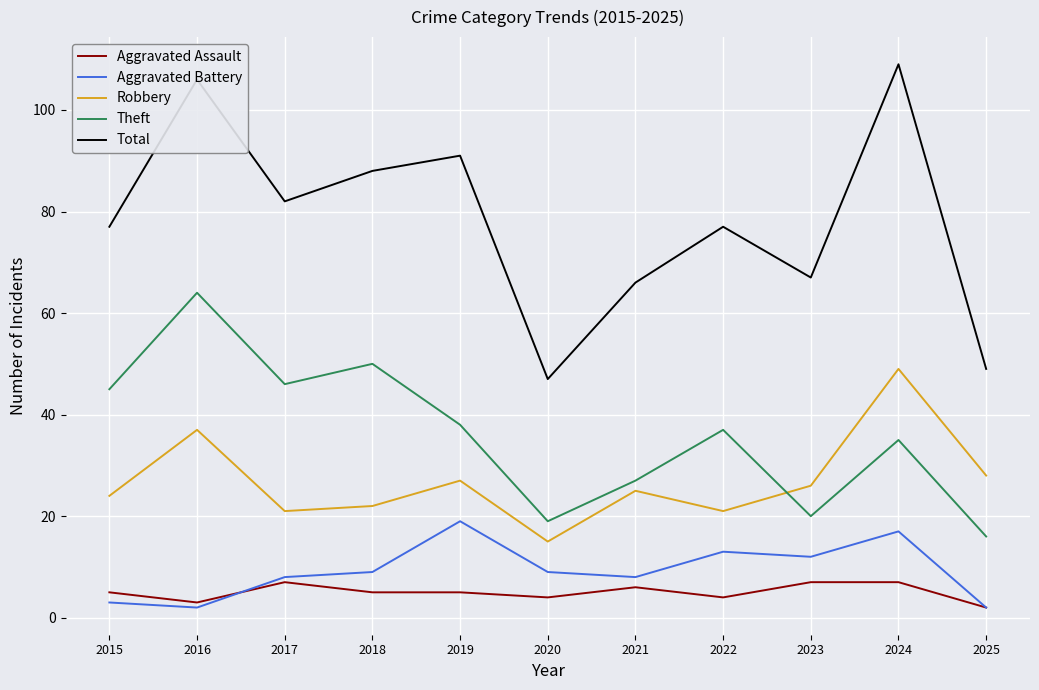

The value of Total at 2023 is 16. True or false?

False